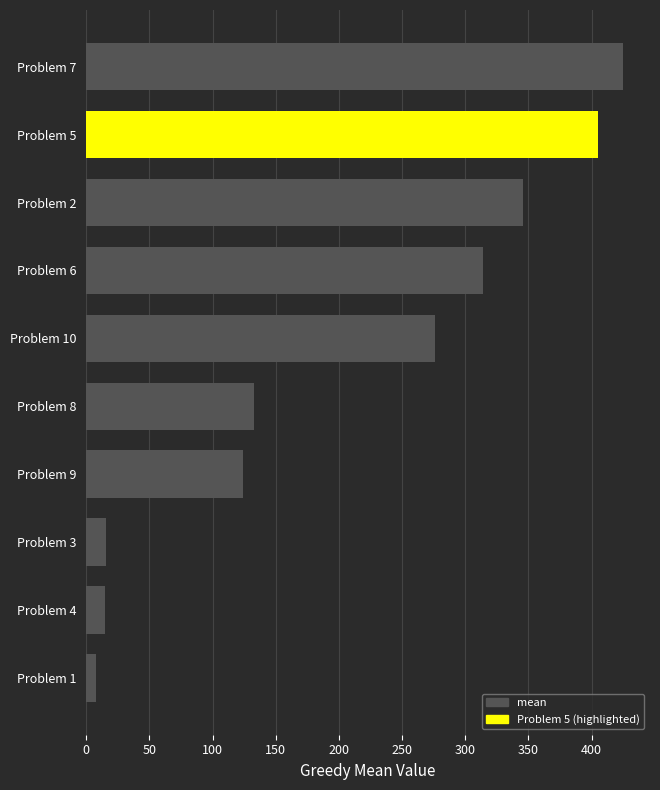

At which category does the chart reach its minimum across all series?

Problem 1